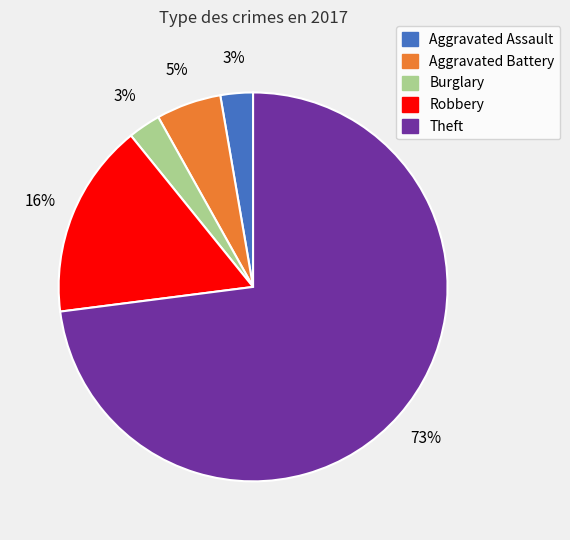

Is it true that Burglary is 16% of the pie?

False